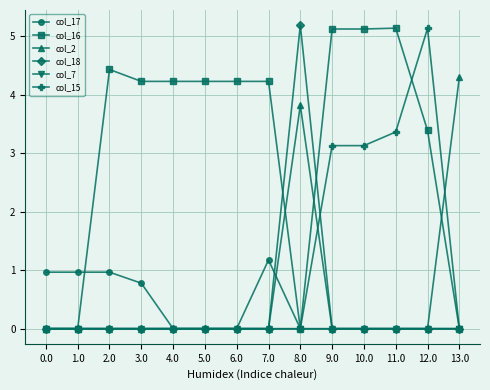

What is the maximum value shown in the chart?

5.2